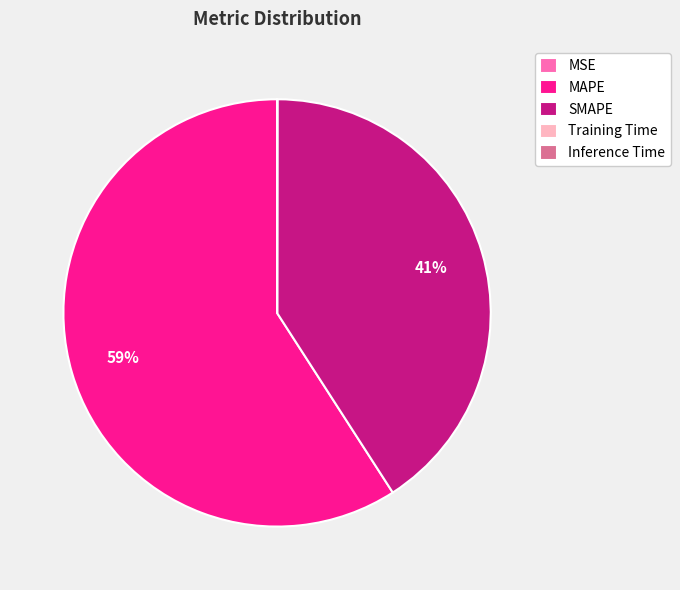

Which slice is the largest?

MAPE